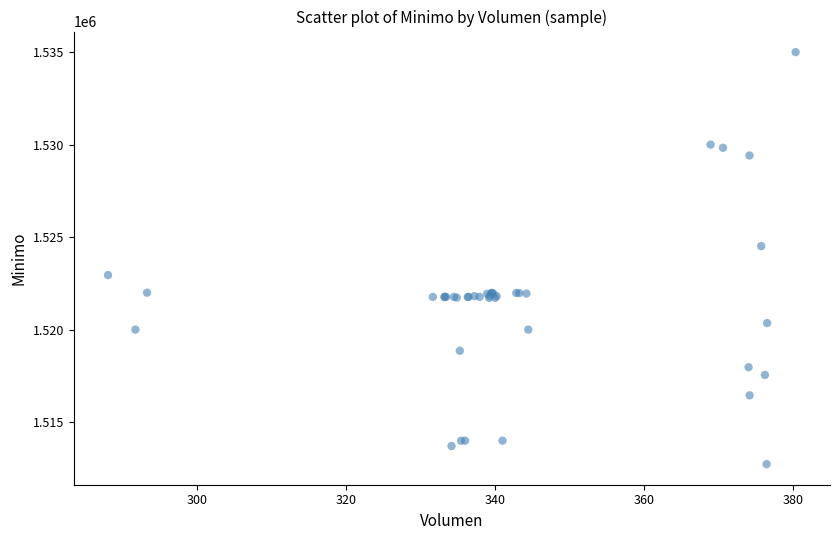

What Y value in the scatter plot is closest to 1523862?

1524513